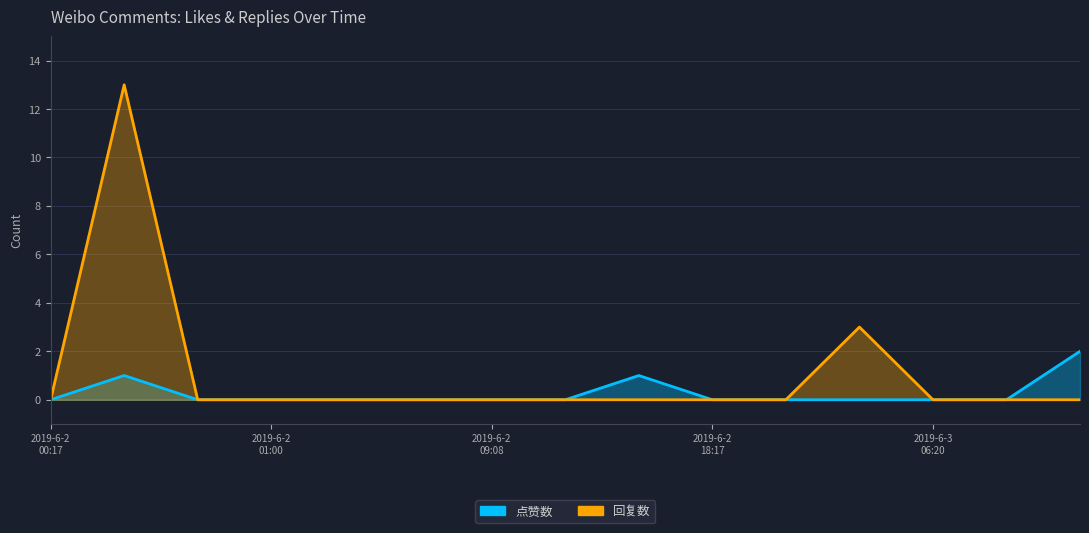

How many lines are shown in the chart?

2